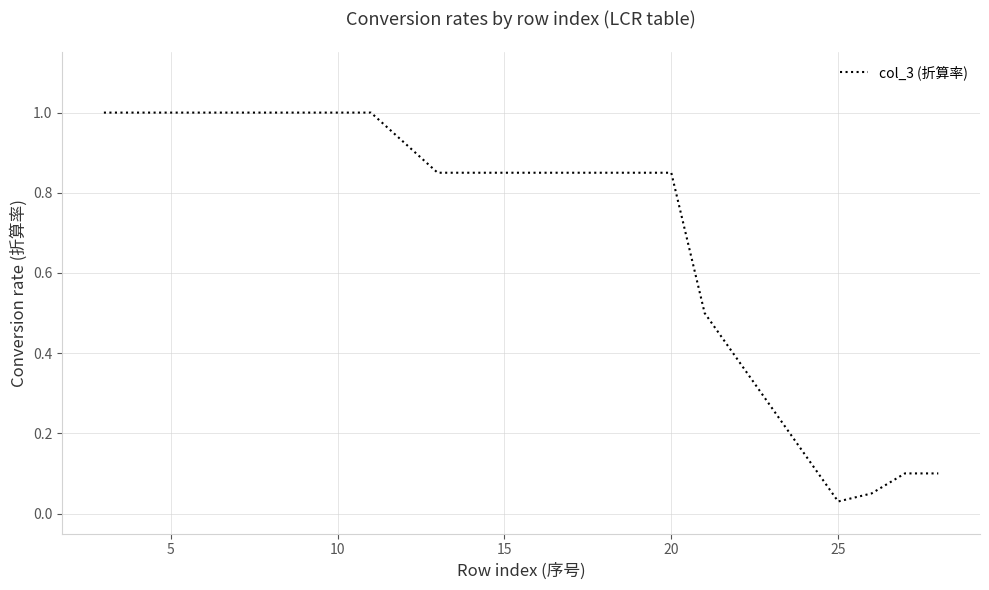

What is the difference between the maximum and minimum values?

1.0